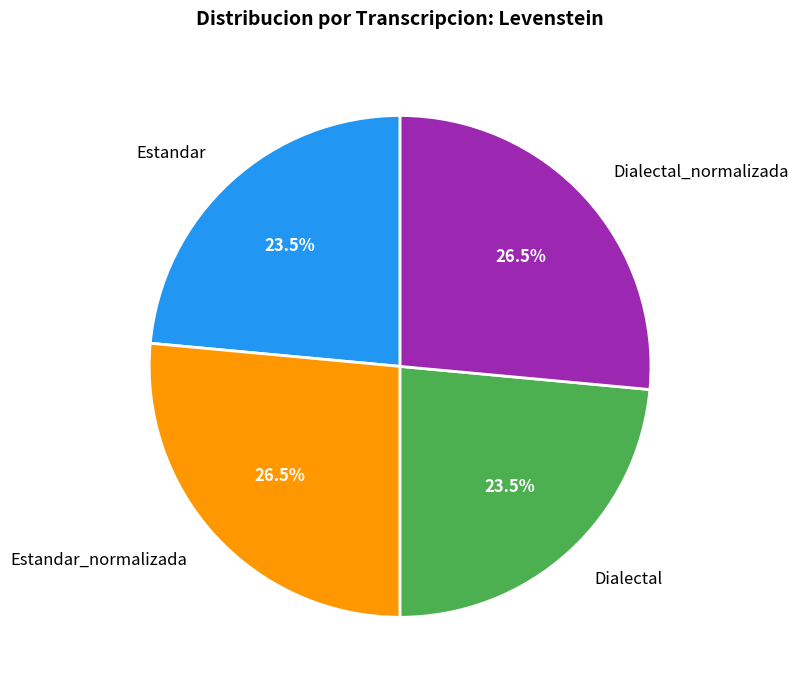

To the nearest percent, what is the average slice percentage?

25%